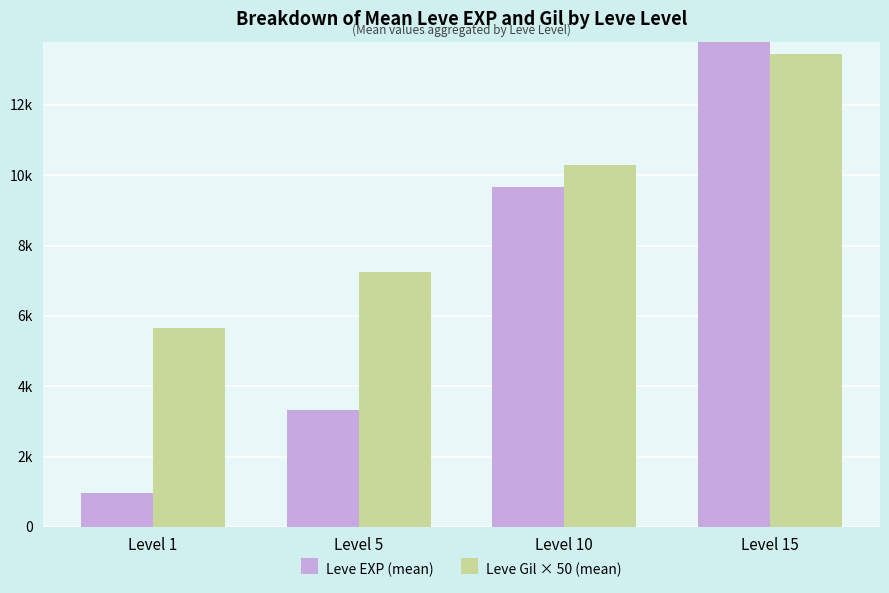

How many bars are there in each group?

2